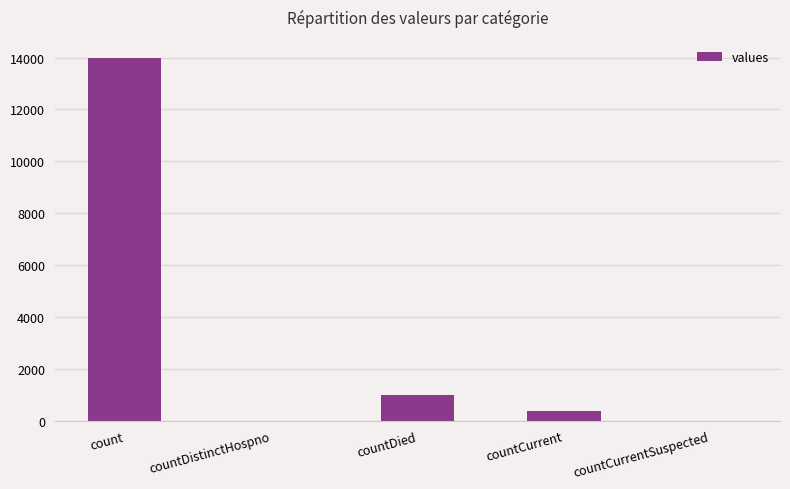

Which category has the highest value across all series?

count